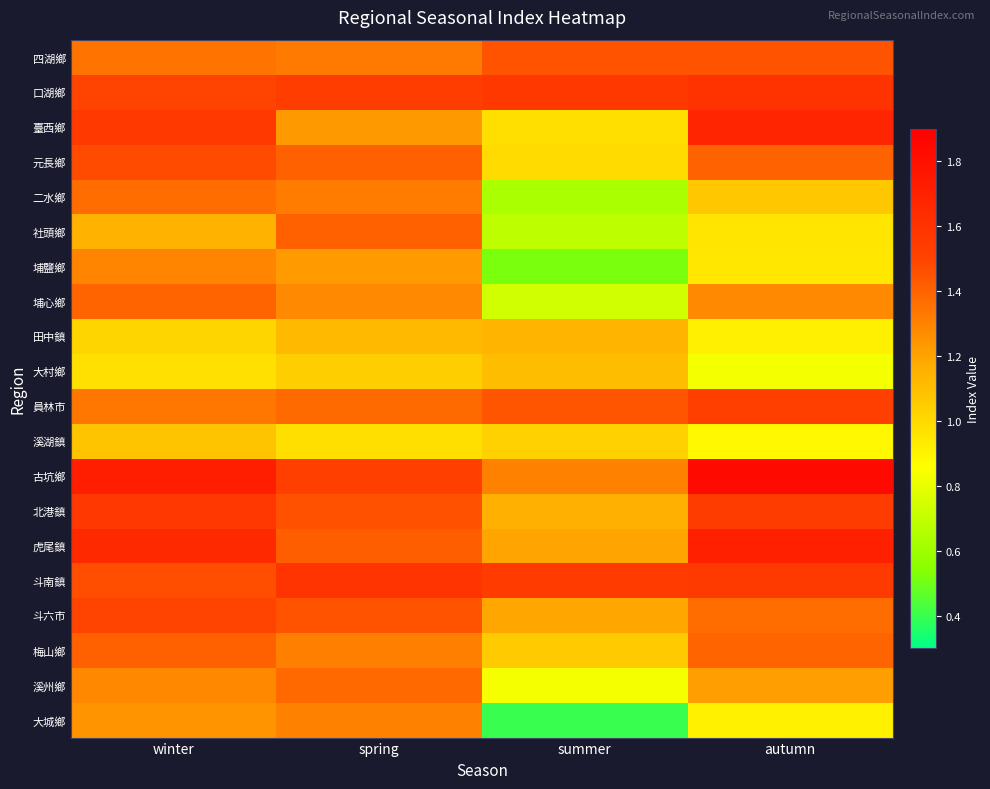

Which series has the largest total across all categories?

古坑鄉